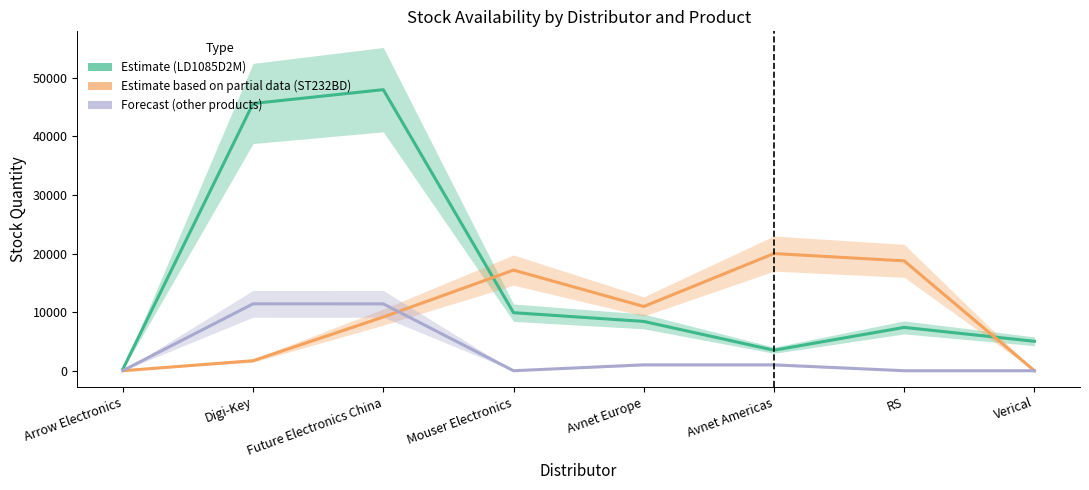

True or false: Estimate (LD1085D2M) has a value of 5258.5 at Avnet Americas.

False